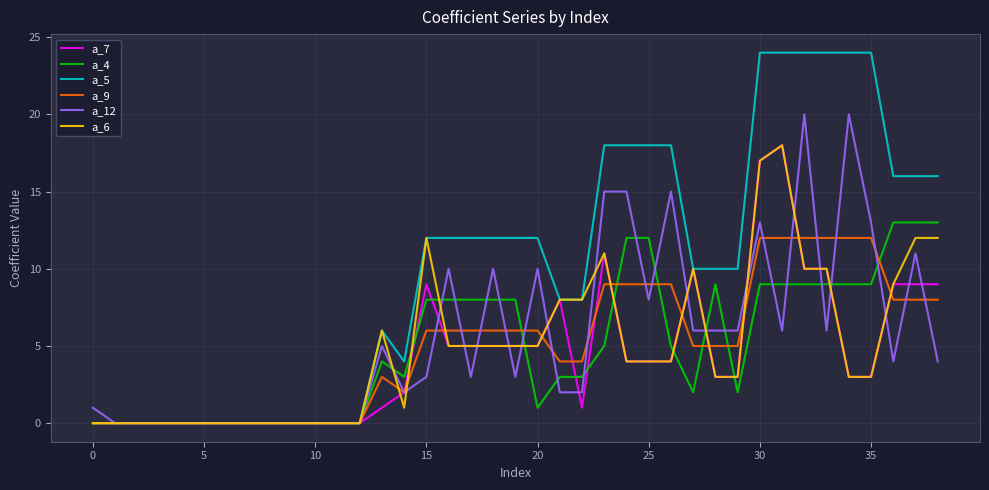

Which series has the largest range (max minus min)?

a_5